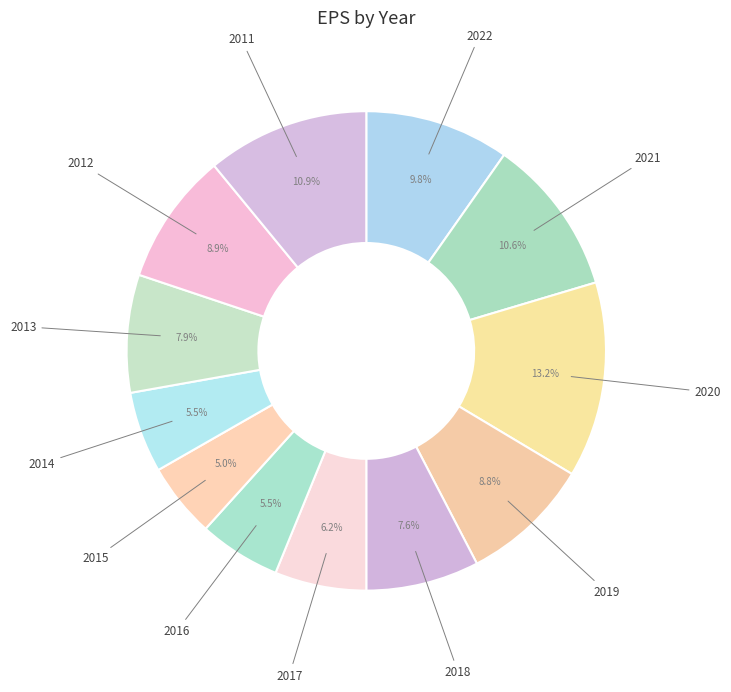

Is there any slice that represents more than half of the pie?

No